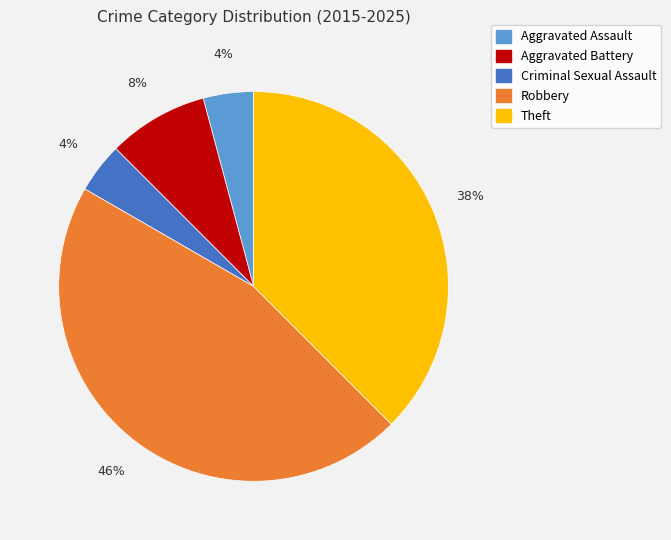

To the nearest percent, what portion does Criminal Sexual Assault represent?

4%